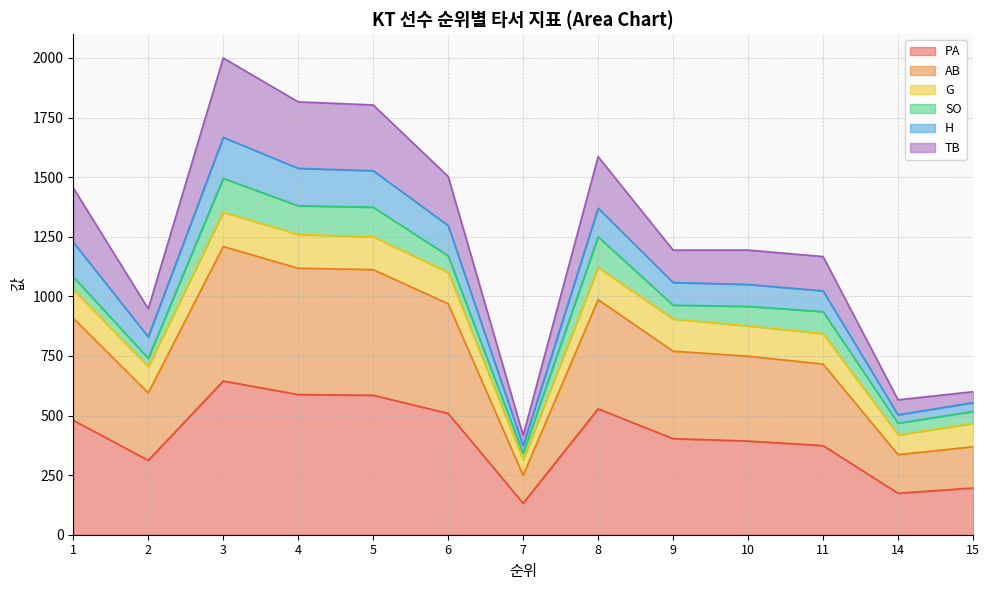

What is the total value across all series at 6?

1503